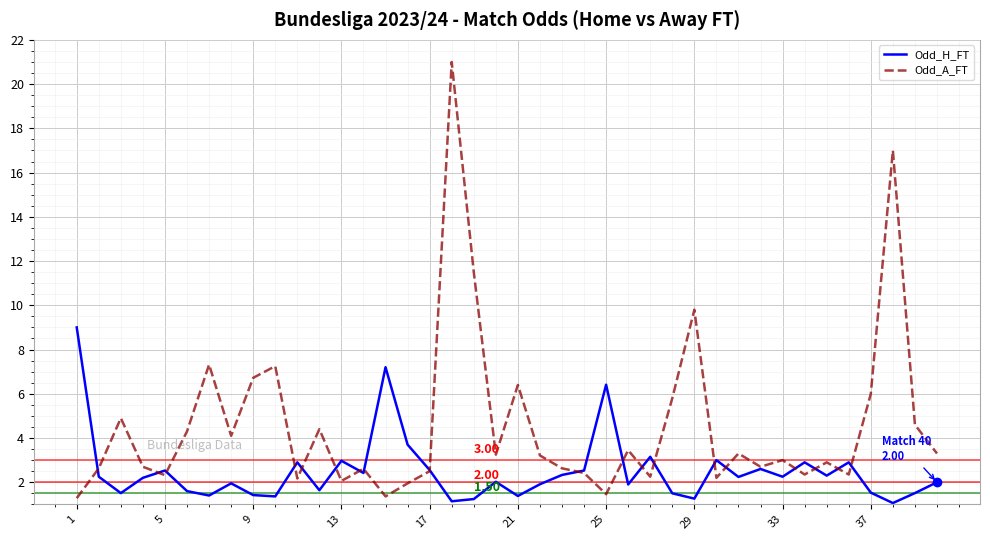

Which series has the largest range (max minus min)?

Odd_A_FT